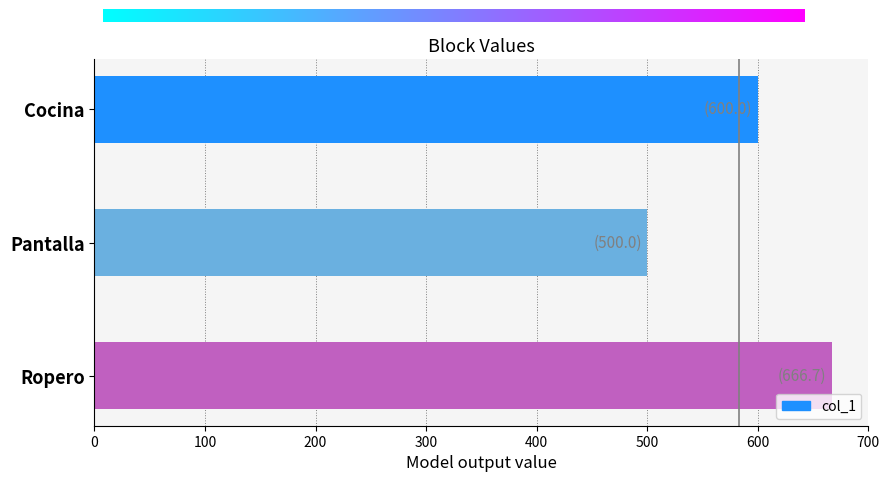

Reading bottom to top, extract all data points from this chart.

Ropero=666.7	Pantalla=500.0	Cocina=600.0